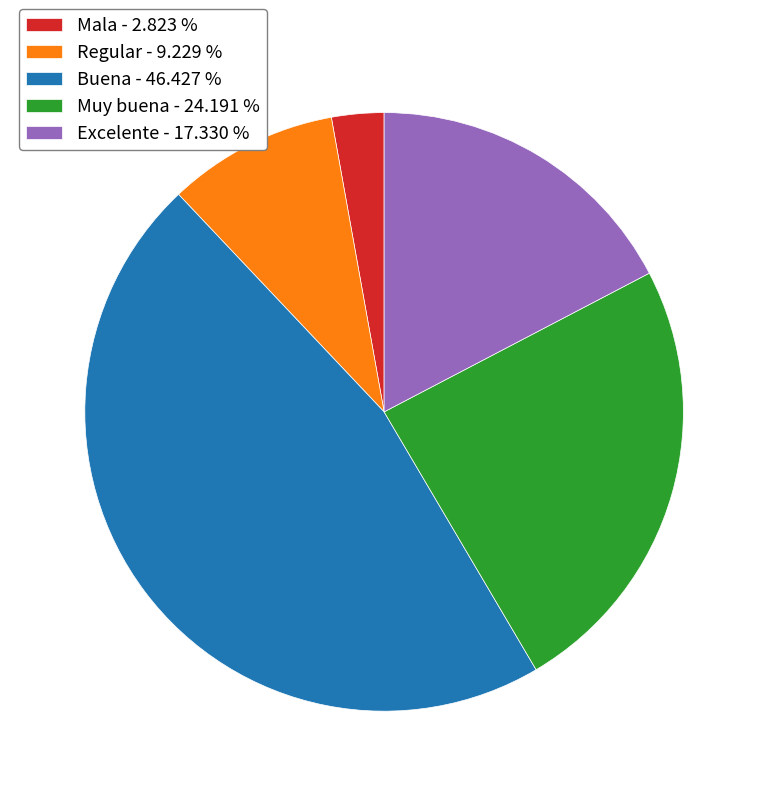

What is the smallest slice in the pie chart?

Mala